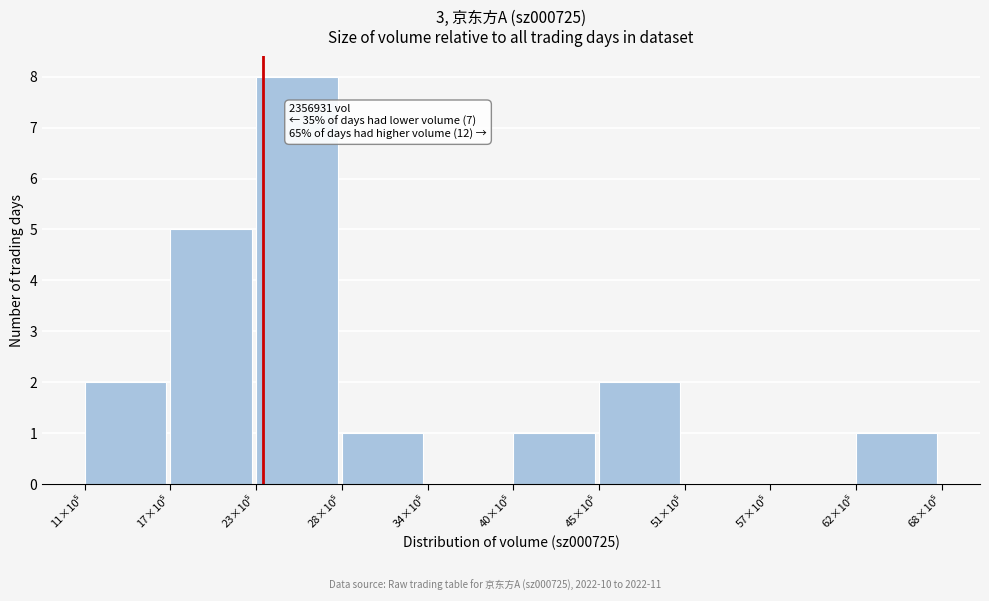

What is the sum of all values?

20